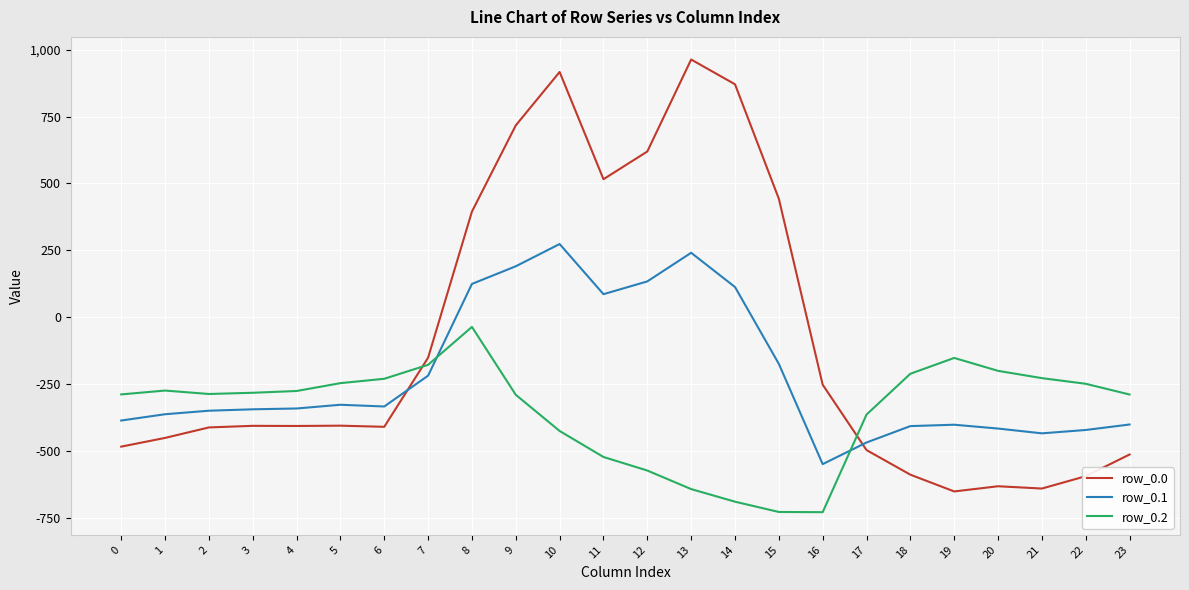

What is the difference between the highest and lowest values at 2?

124.8